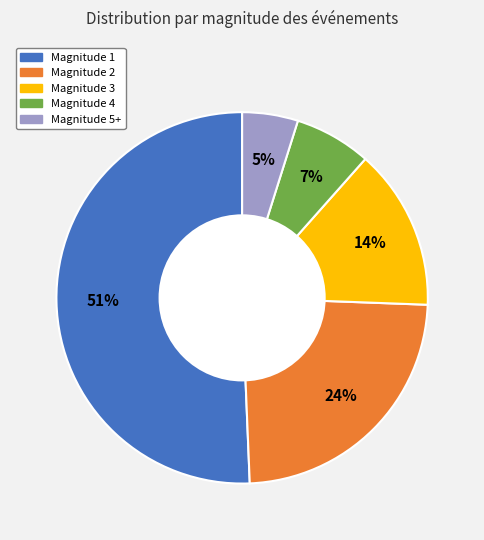

To the nearest percent, what is the difference between the Magnitude 2 and Magnitude 4 slice percentages?

17%